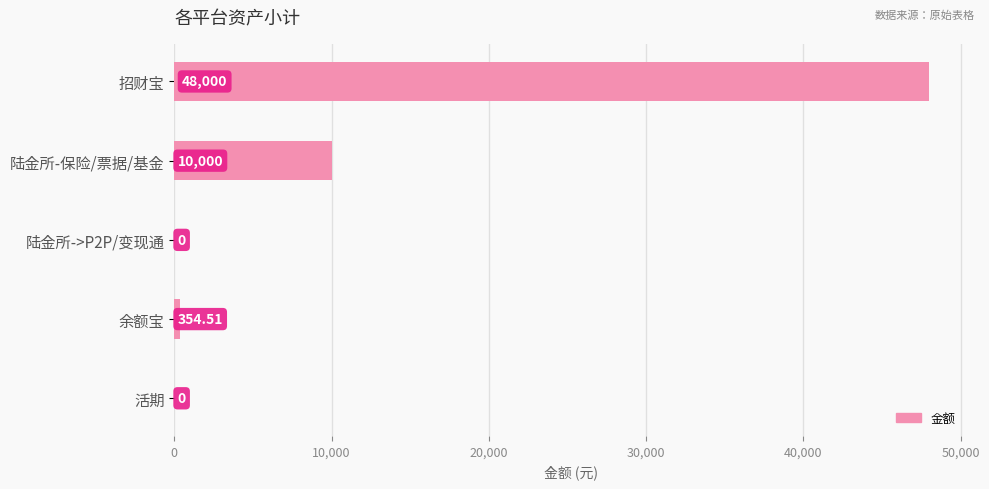

Which has a higher value, 陆金所->P2P/变现通 or 招财宝?

招财宝